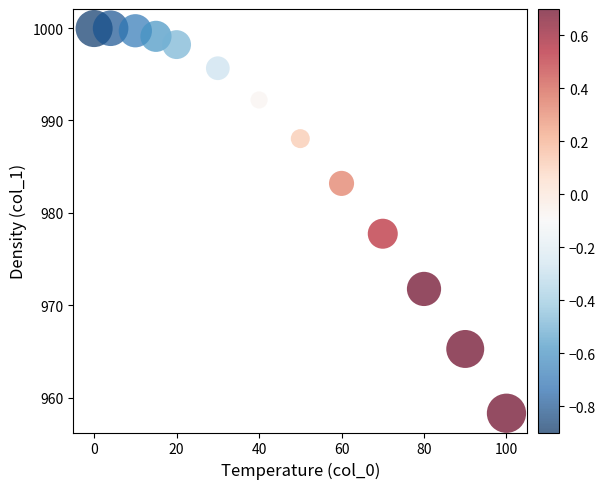

What is the range of X values (max minus min)?

100.0